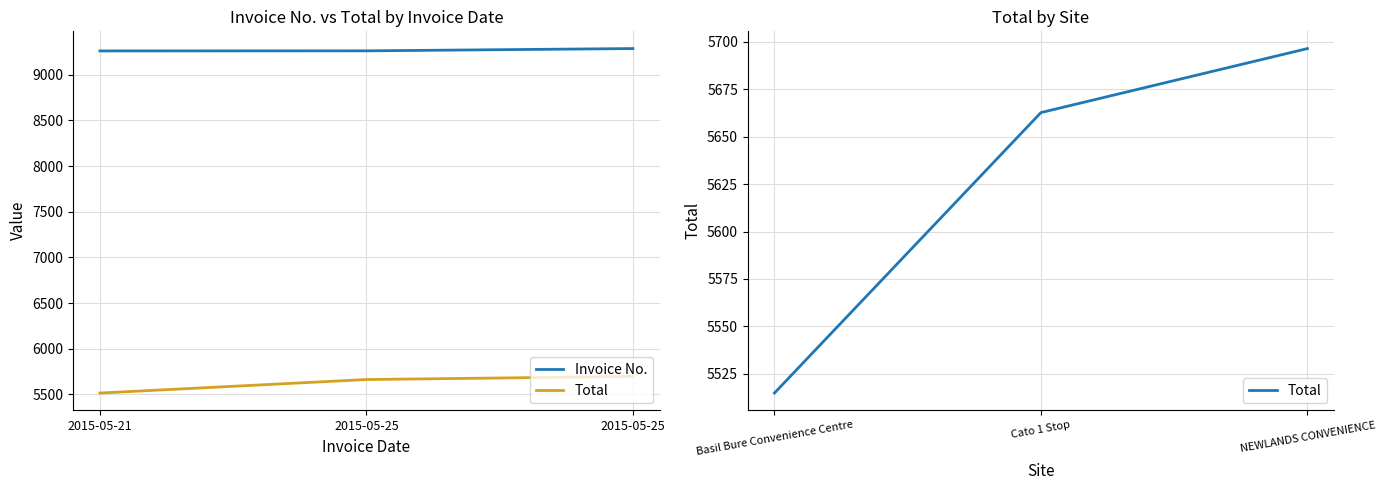

At 2015-05-21, list the series in order from smallest to largest.

Total, Invoice No.